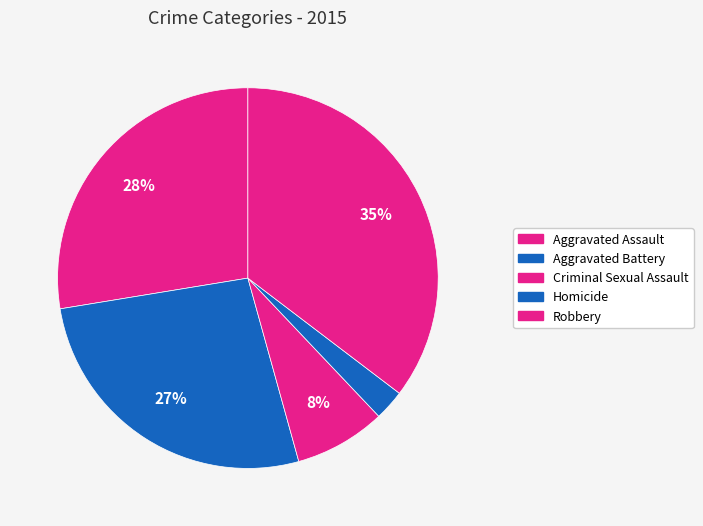

Count the number of slices in the pie.

5